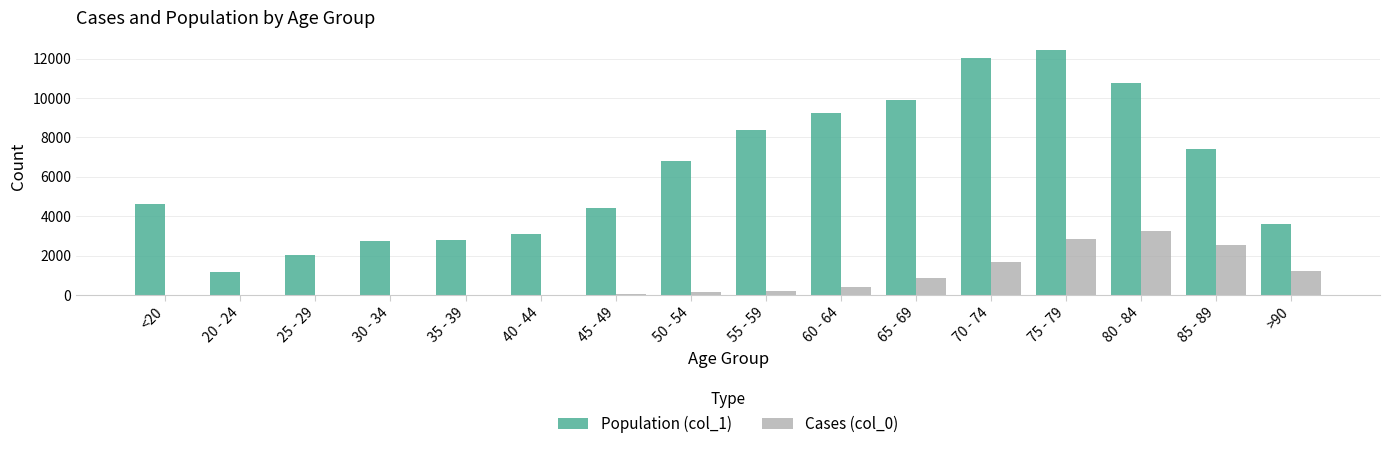

At which category is the sum across all series the highest?

75 - 79